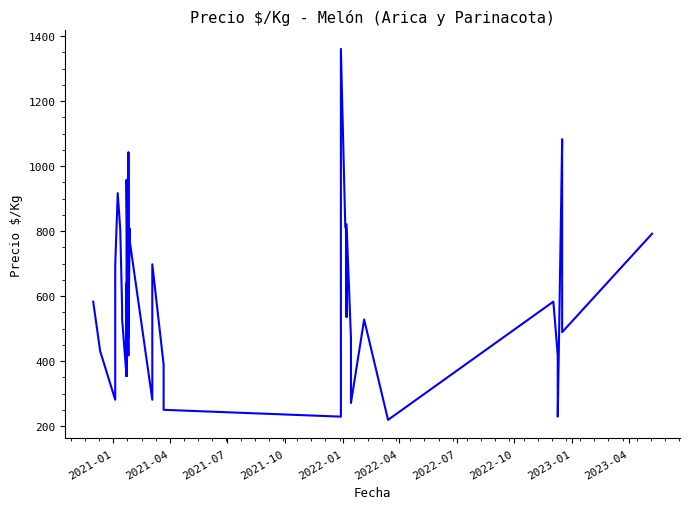

Does the chart have visible grid lines?

No